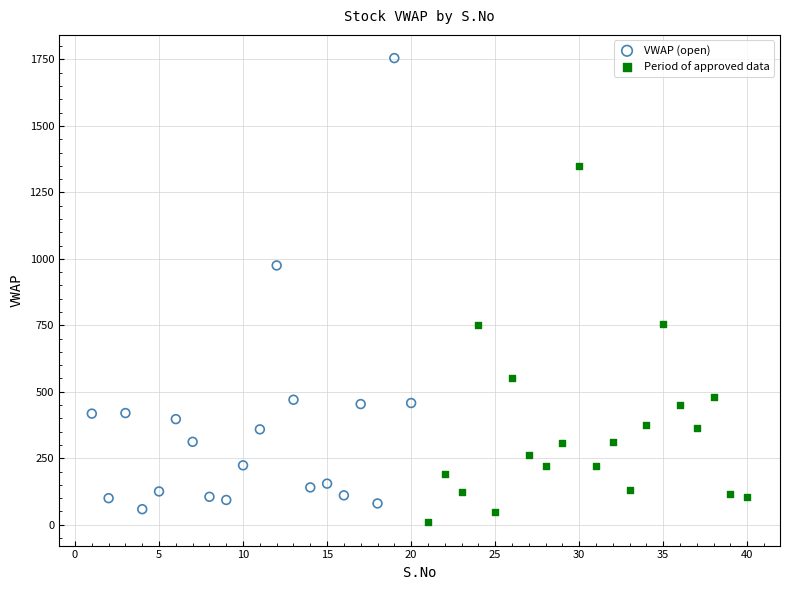

Which series has the widest spread of Y values?

VWAP (open)